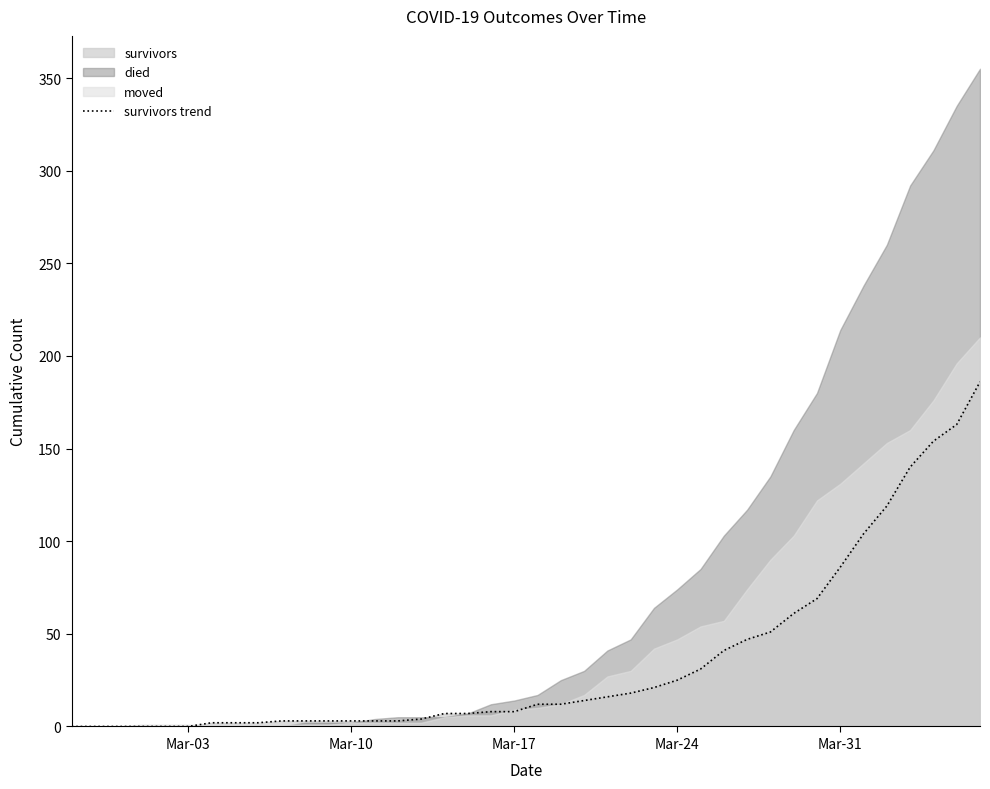

Which label corresponds to the smallest value in the chart?

Mar-03